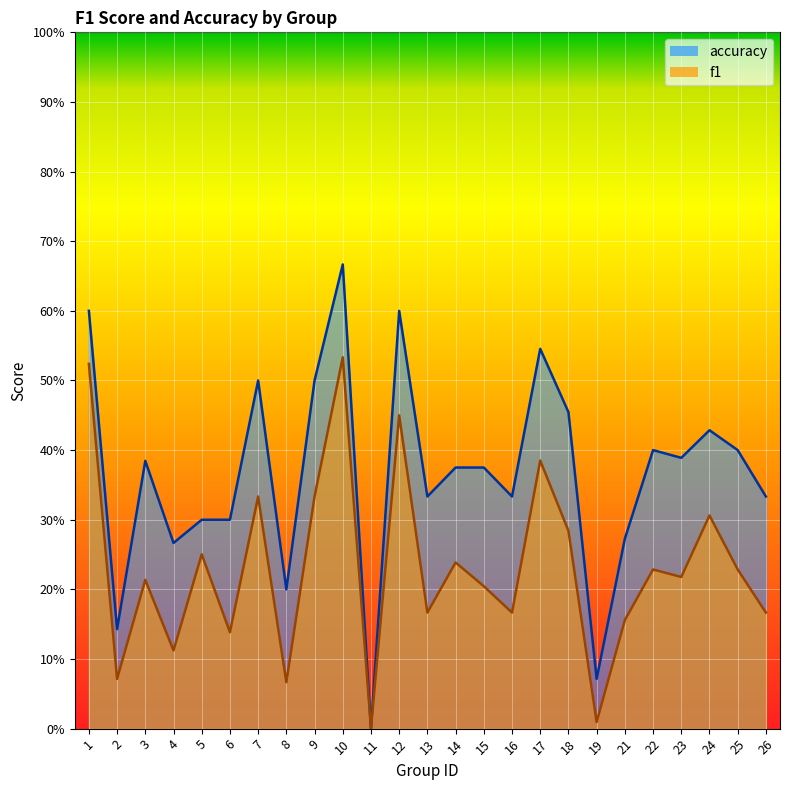

How many distinct data groups are displayed?

2